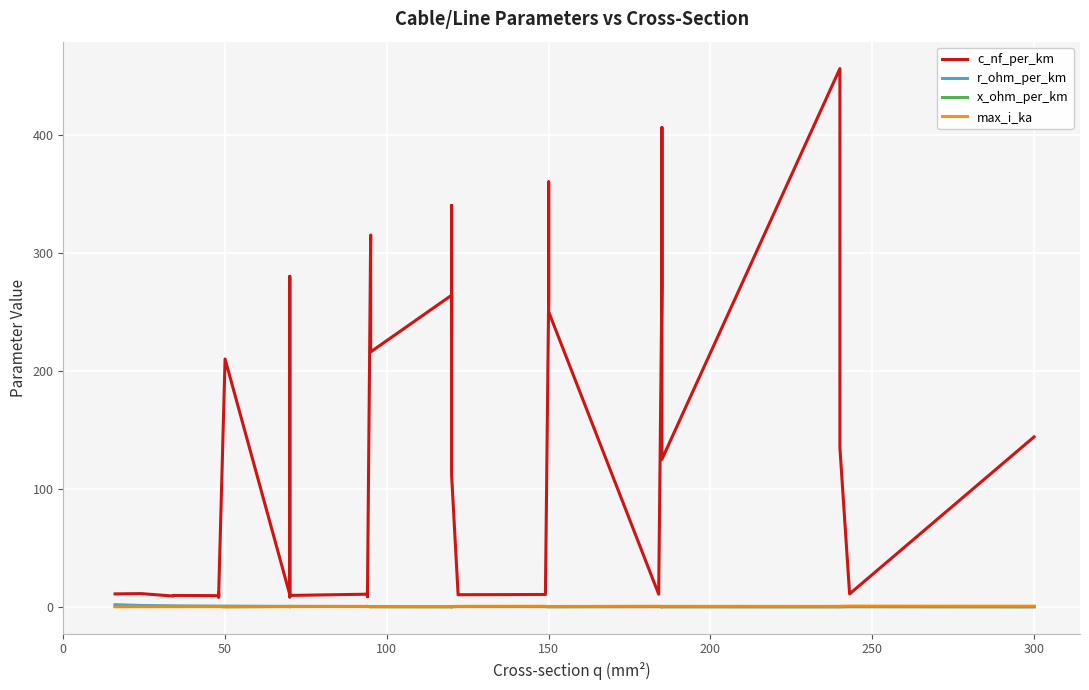

At how many categories does at least one series exceed 296?

6